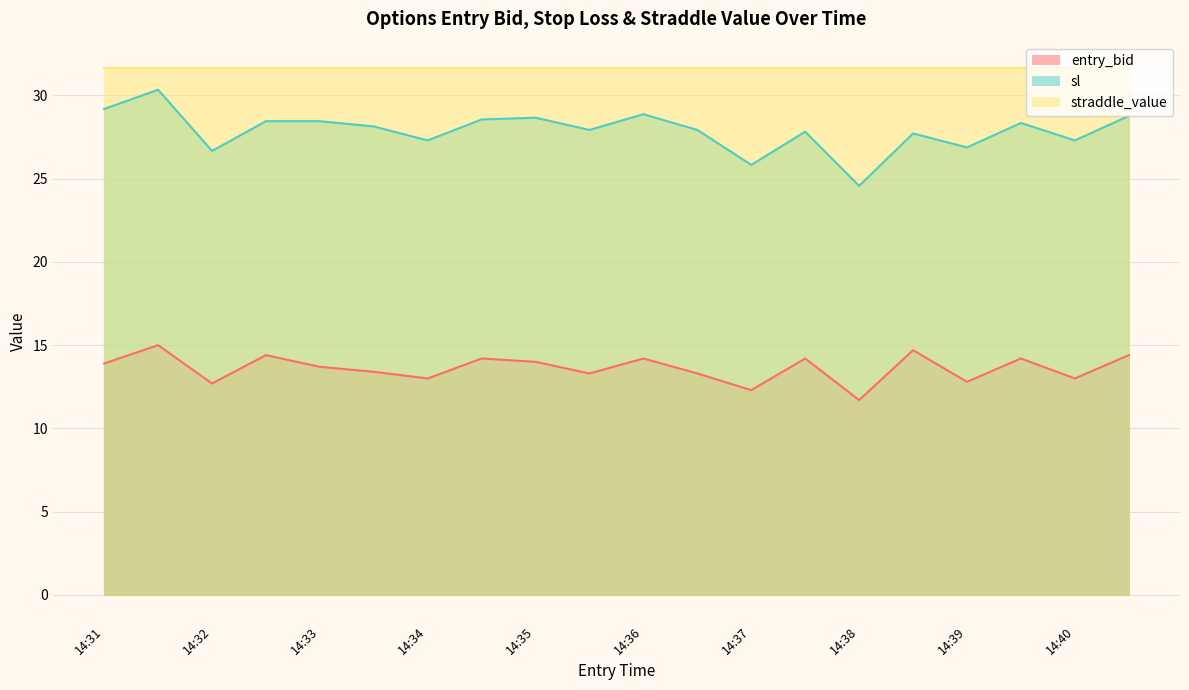

Does the chart display data point markers on the line(s)?

No